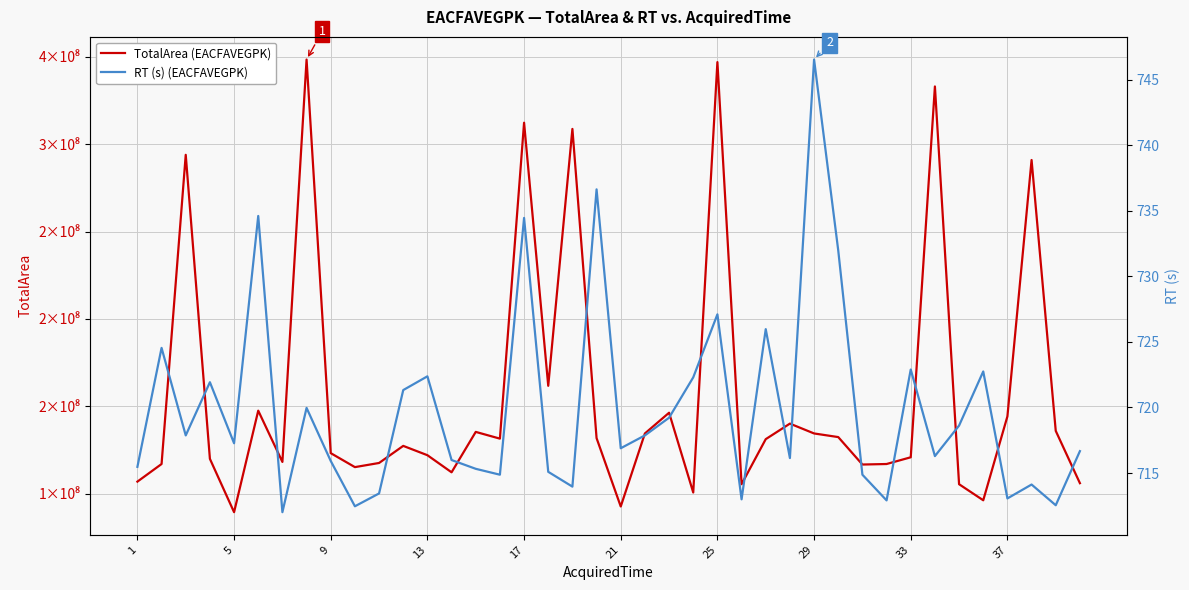

True or false: TotalArea (EACFAVEGPK) and RT (s) (EACFAVEGPK) cross at least once.

False